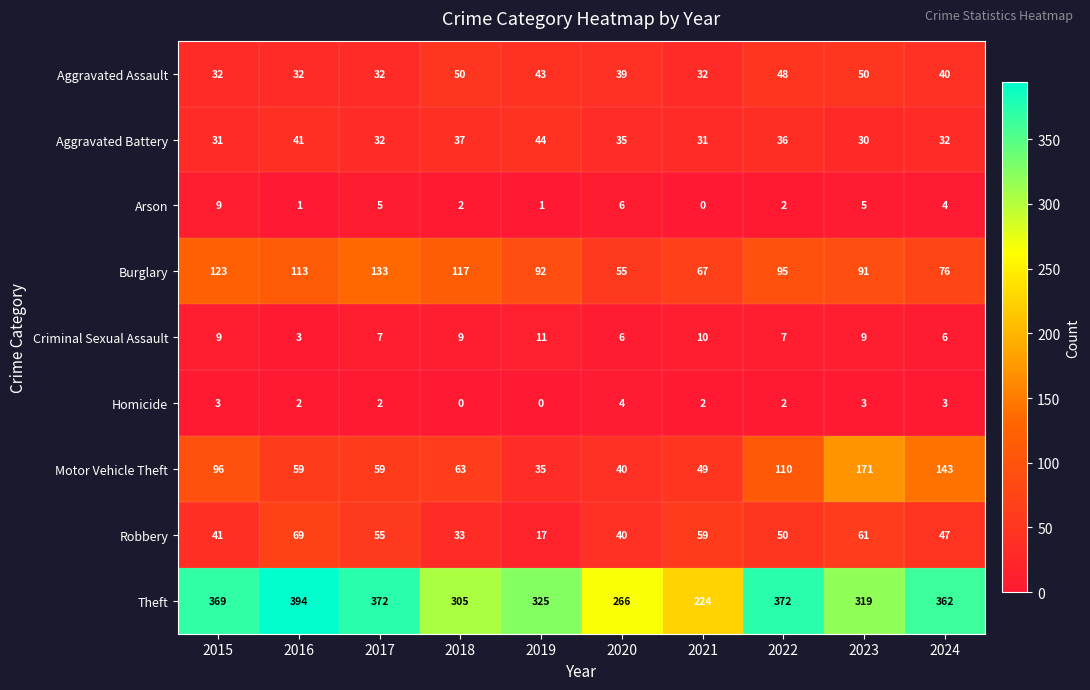

What is the sum of the Homicide values at 2023 and 2021?

5